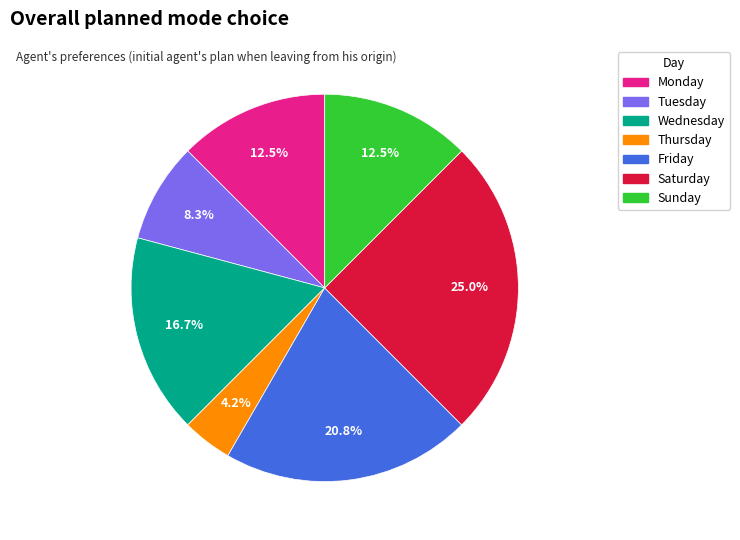

The Monday slice represents 92% of the pie. True or false?

False